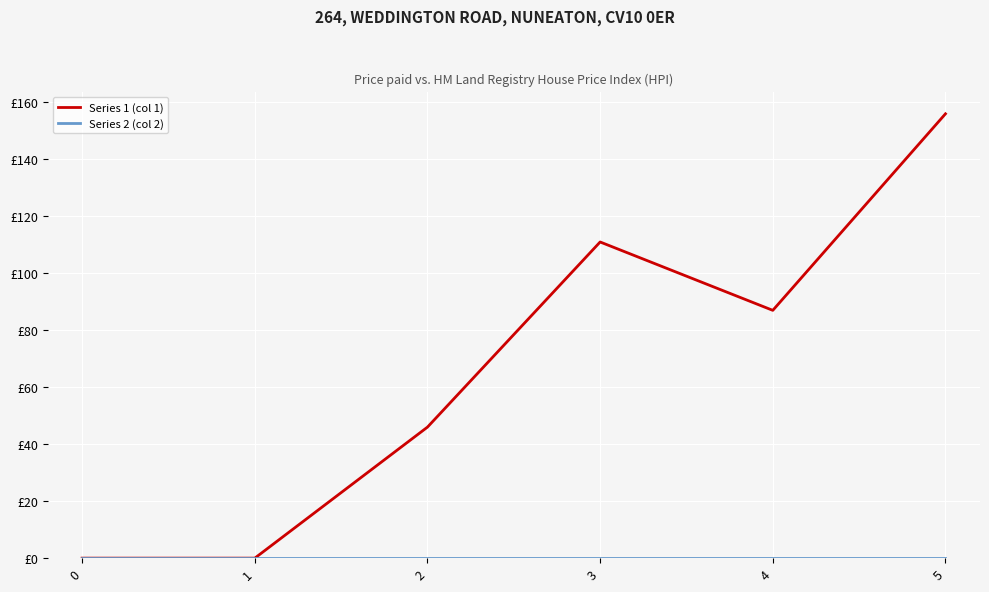

Reading left to right, extract all data points from this chart.

Series 1 (col 1): 0	0	46	111	87	156
Series 2 (col 2): 0	0	0	0	0	0